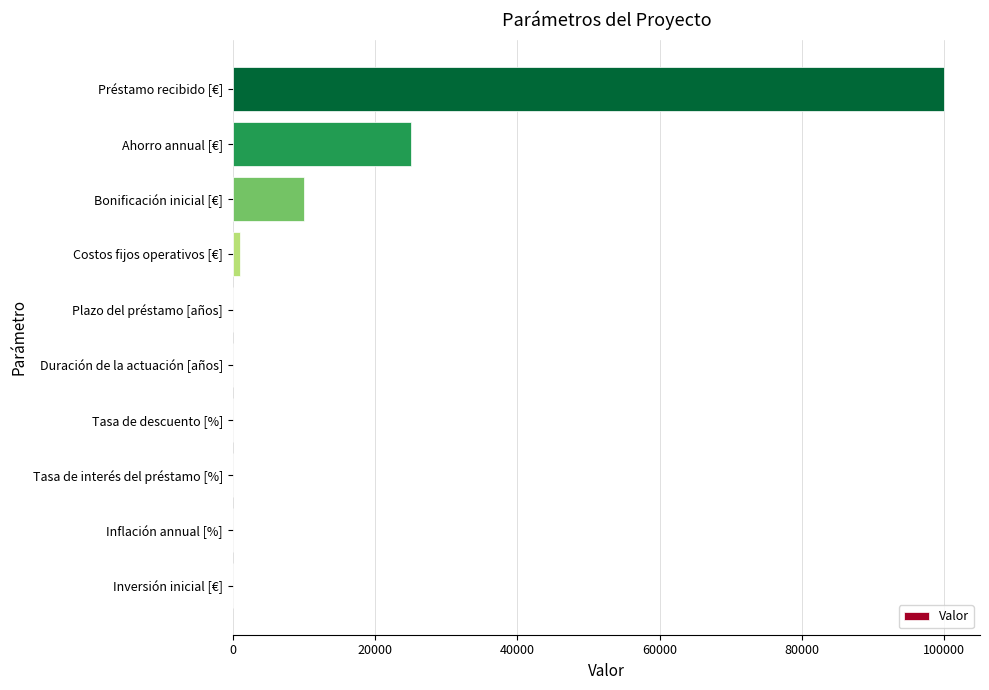

How many categories are shown in the chart?

10